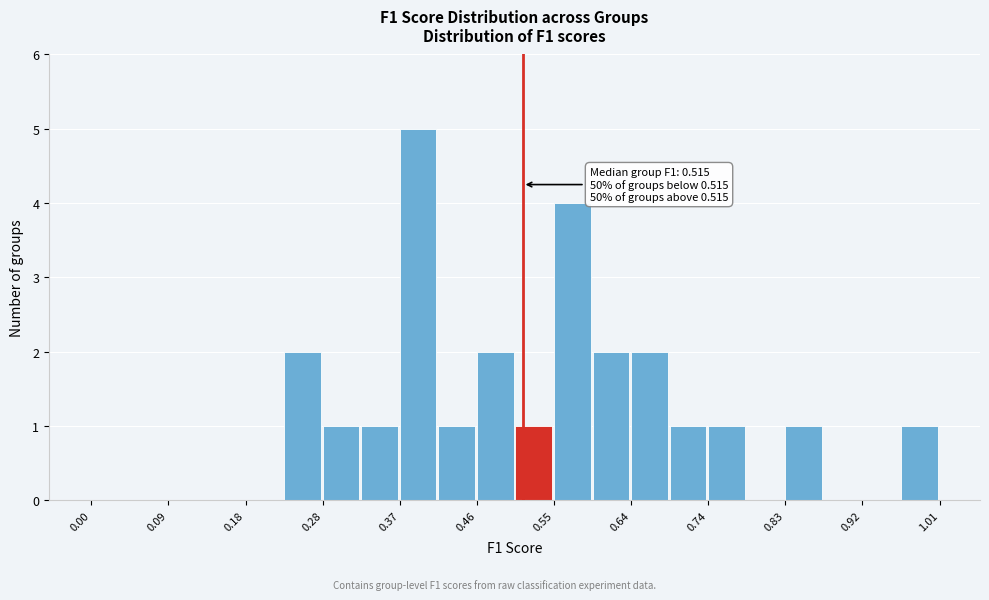

Over which range of the x-axis is the bar tallest?

0.368 to 0.414